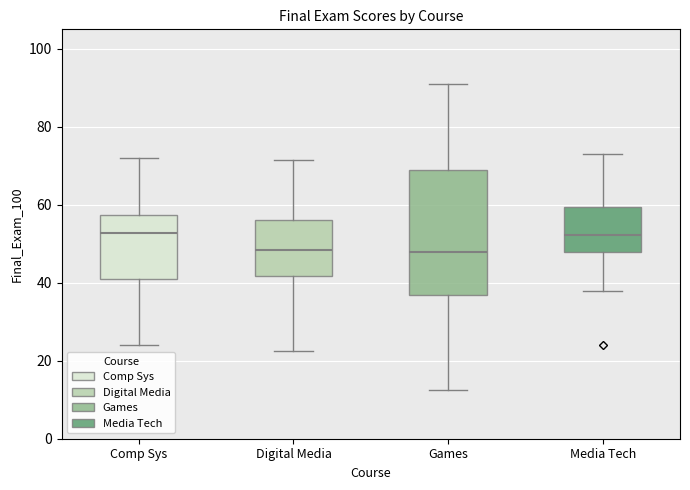

Comparing the boxes themselves (not the whiskers), which one is the tallest?

Games